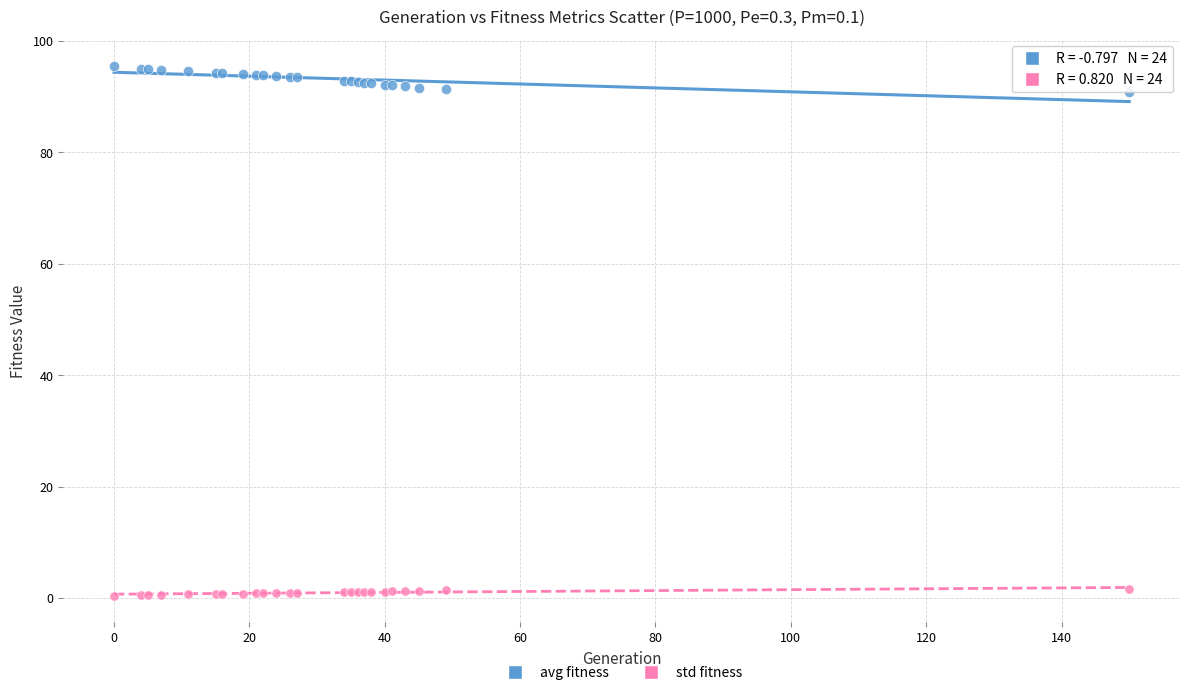

Which series reaches the maximum Y coordinate?

avg fitness